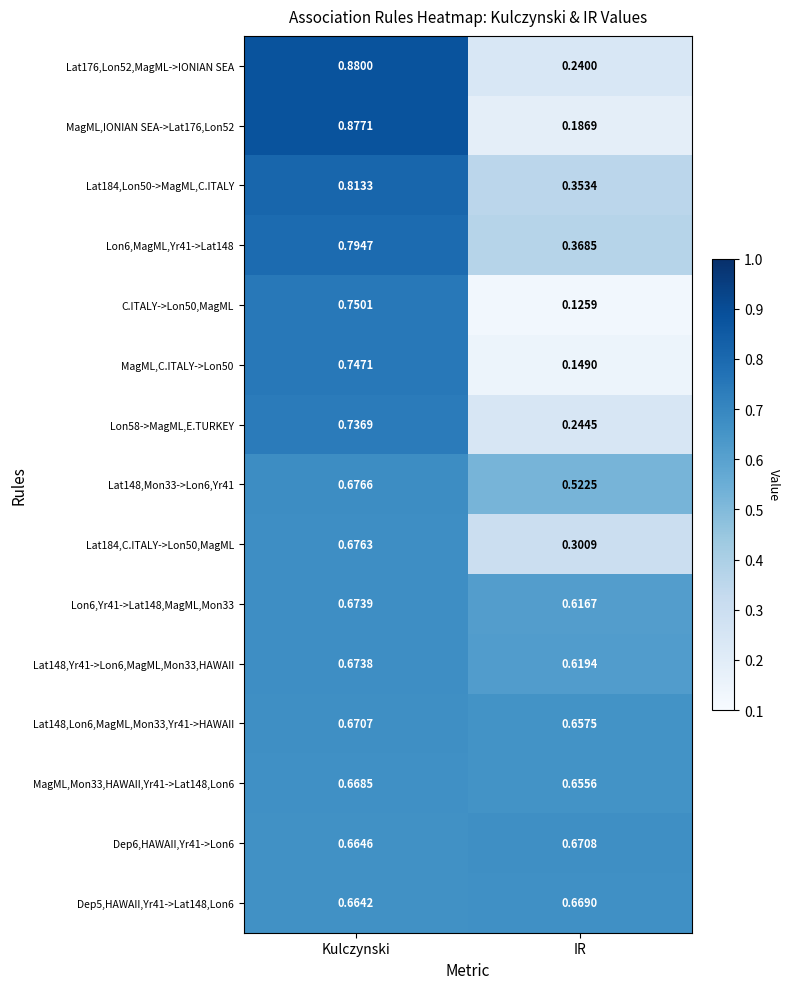

At which label is MagML,Mon33,HAWAII,Yr41->Lat148,Lon6 closest to 0?

IR